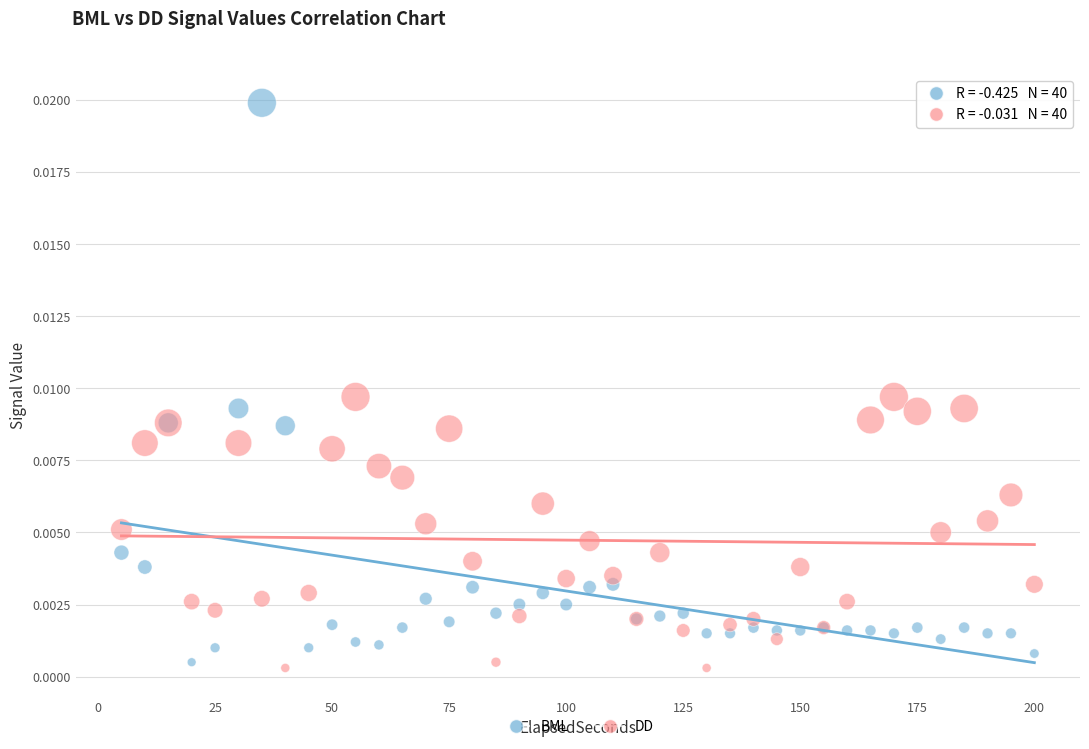

What are all the series names shown in the legend?

BML, DD